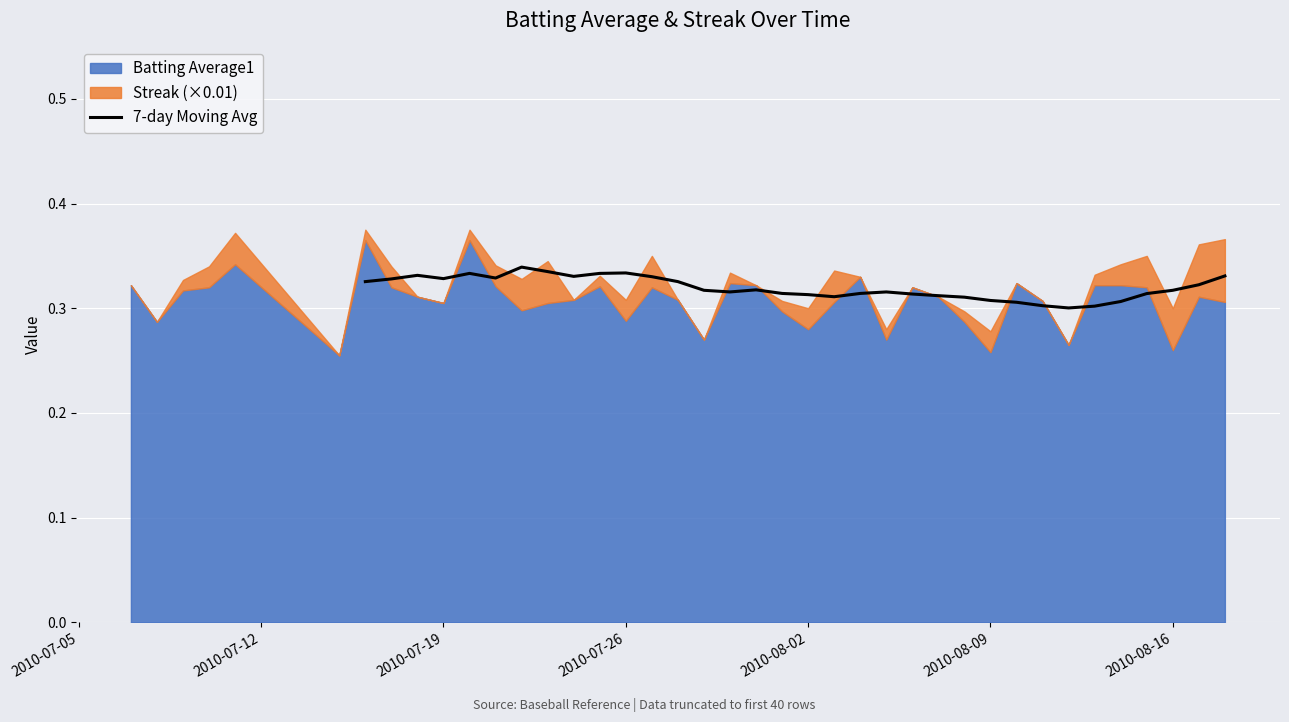

True or false: 7-day Moving Avg has a value of 0.1 at 2010-08-02.

False